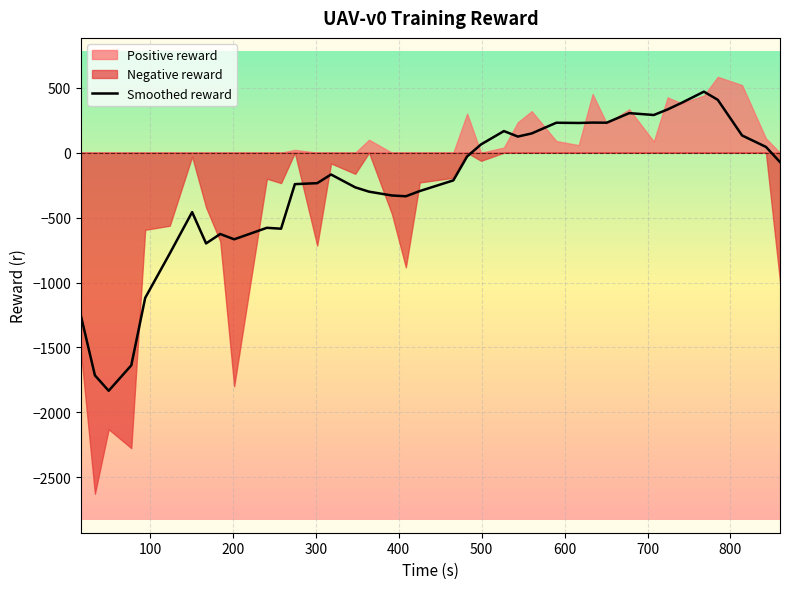

How many points are lower than both their immediate neighbors (excluding endpoints)?

9